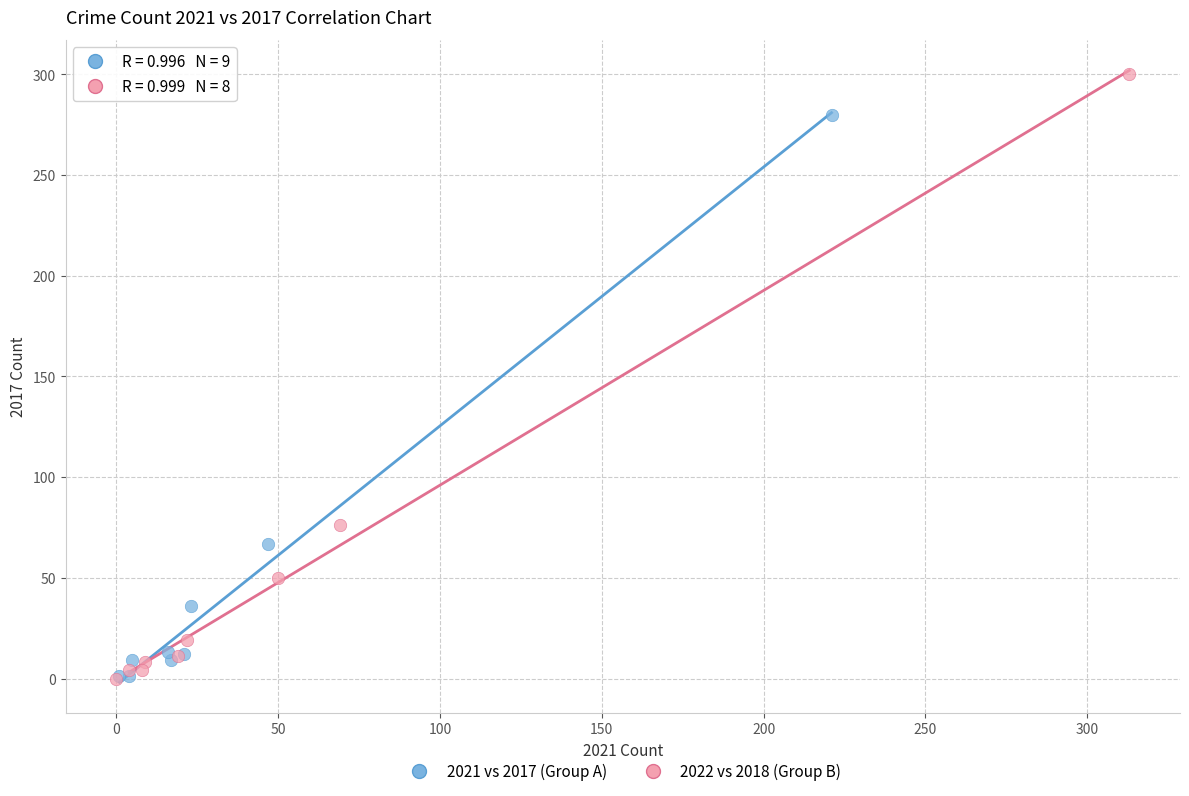

Which series contains the highest Y value?

2022 vs 2018 (Group B)